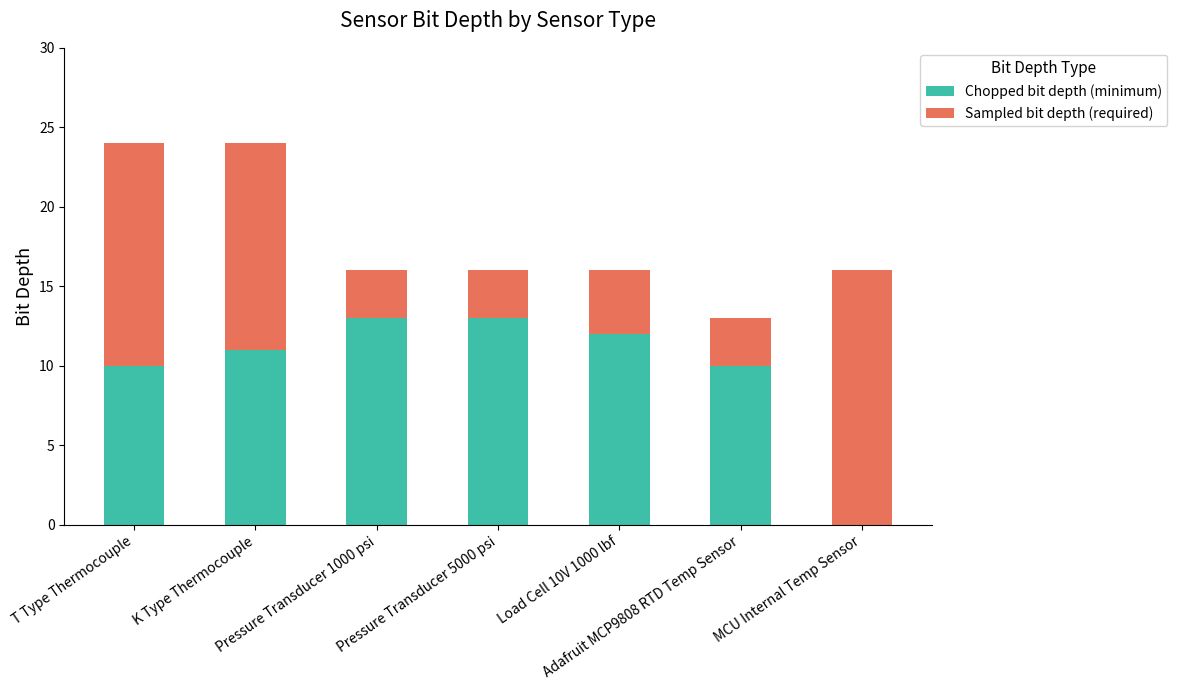

Which series has the largest total across all categories?

Chopped bit depth (minimum)